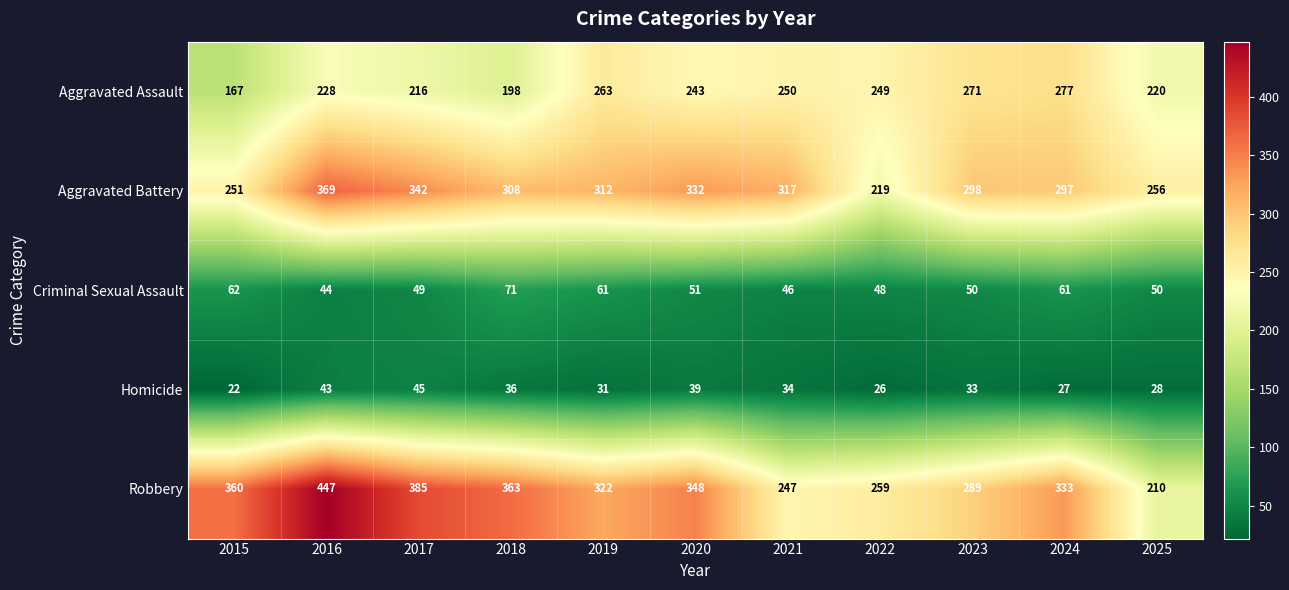

Where does the Criminal Sexual Assault series first go above 50?

2015